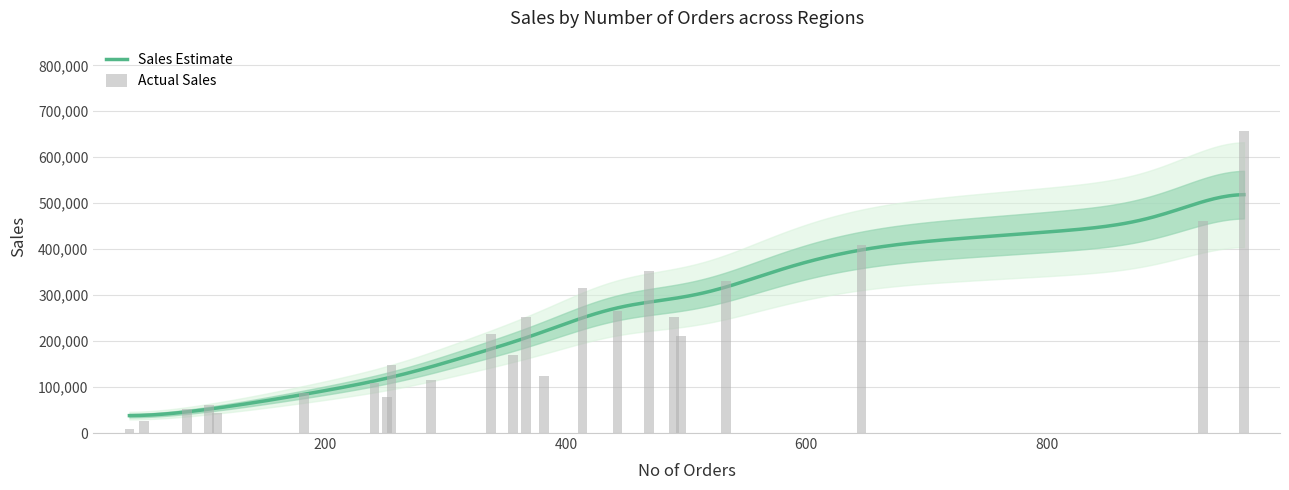

Are the bars grouped side by side (vs. stacked)?

Yes